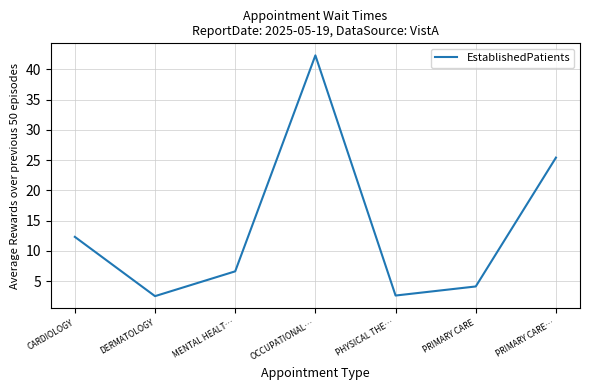

True or false: the data shows 12.3 at CARDIOLOGY.

True